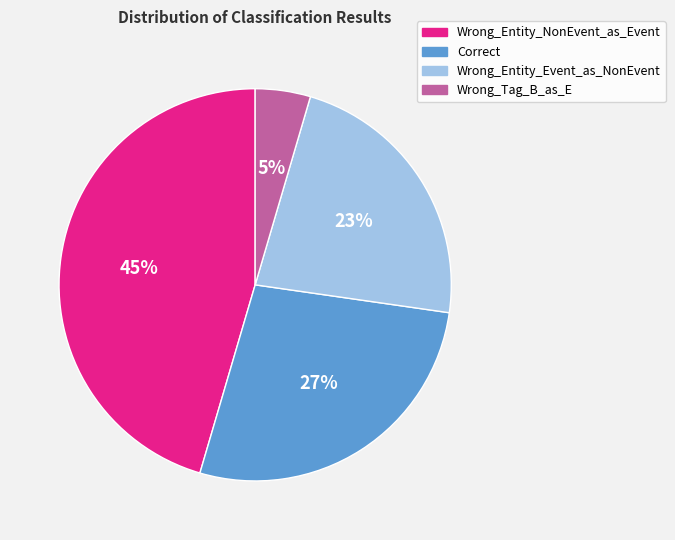

Rank the categories by value from lowest to highest.

Wrong_Tag_B_as_E, Wrong_Entity_Event_as_NonEvent, Correct, Wrong_Entity_NonEvent_as_Event